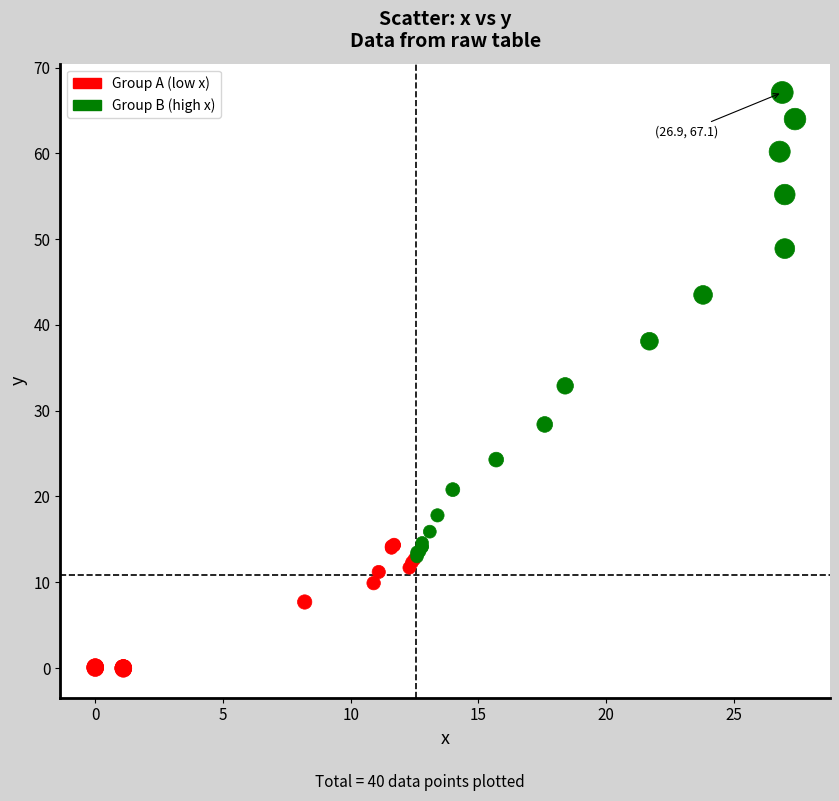

Which series contains the highest Y value?

Group B (high x)